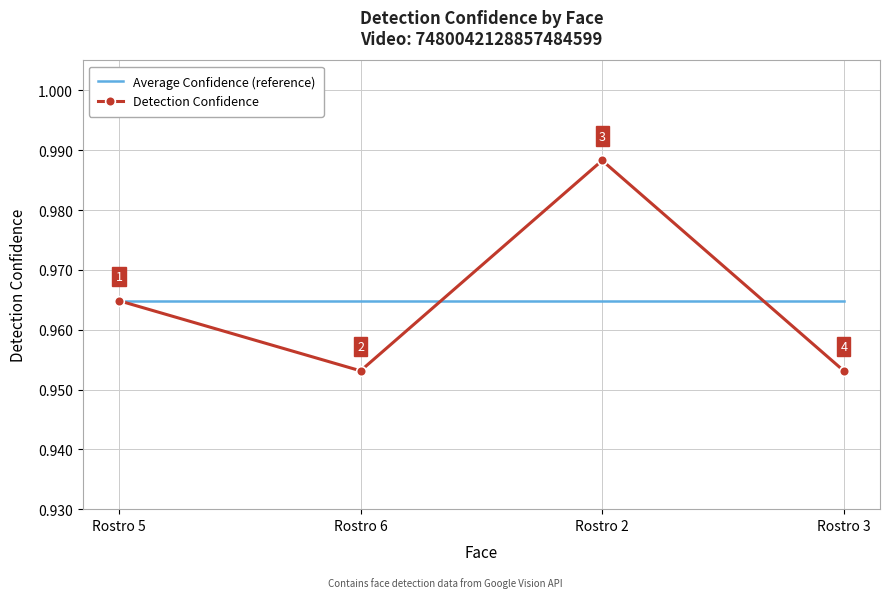

What is the average value of the Average Confidence (reference) series?

1.0